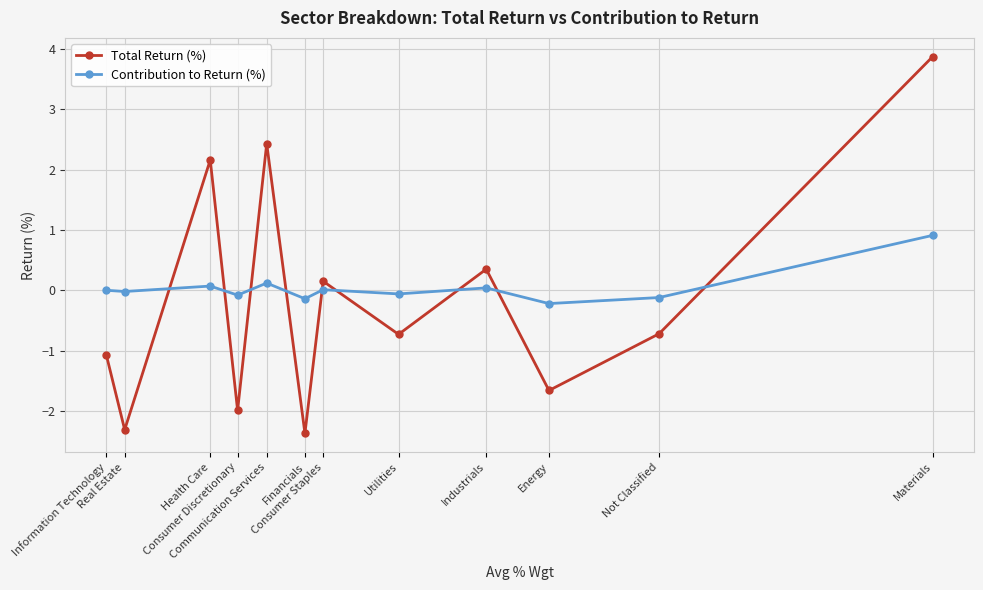

What is the label of the 11th point from the right?

Real Estate